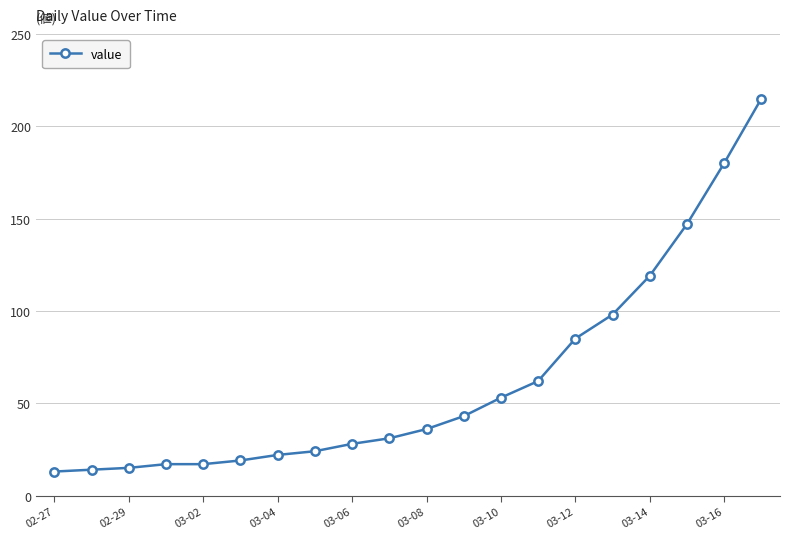

What is the maximum value shown in the chart?

215